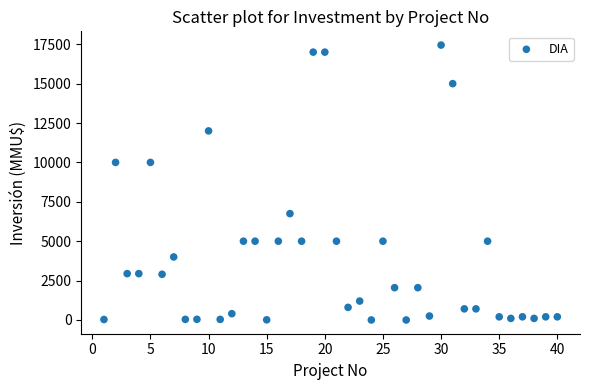

What is the range of Y values (max minus min)?

17447